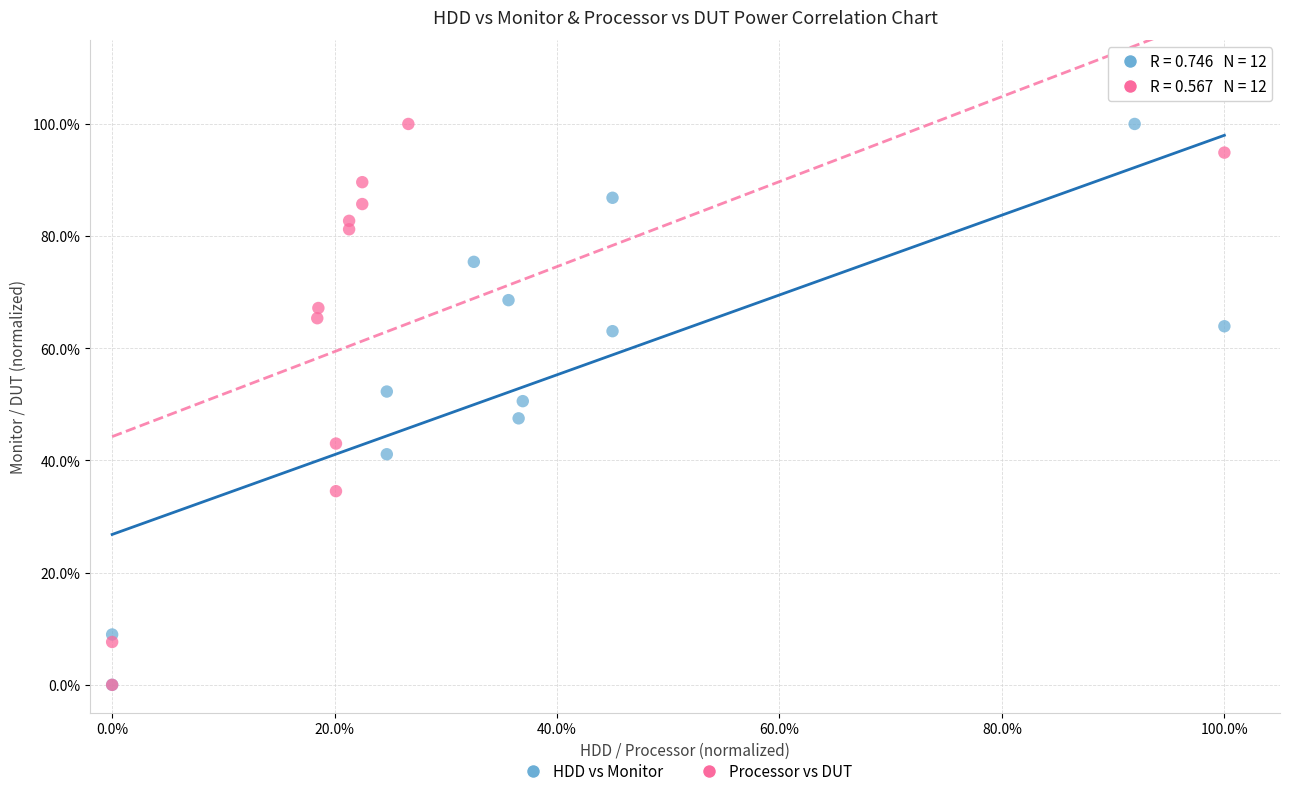

What are all the series names shown in the legend?

HDD vs Monitor, Processor vs DUT